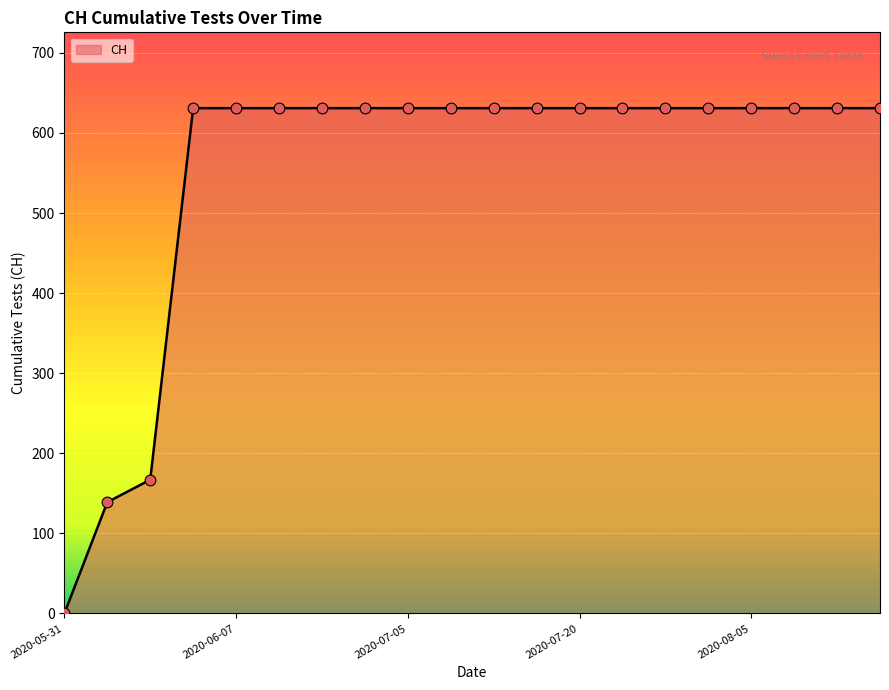

What is the difference between the maximum and minimum values?

631